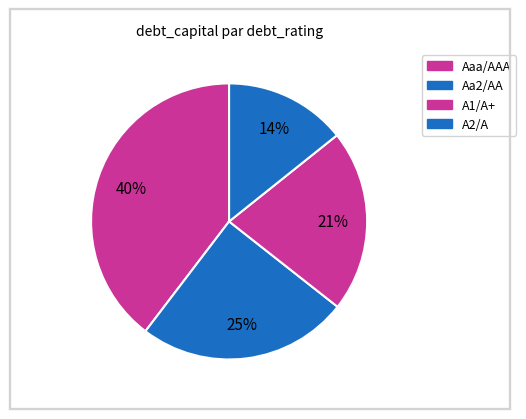

How many slices are in this pie chart?

4